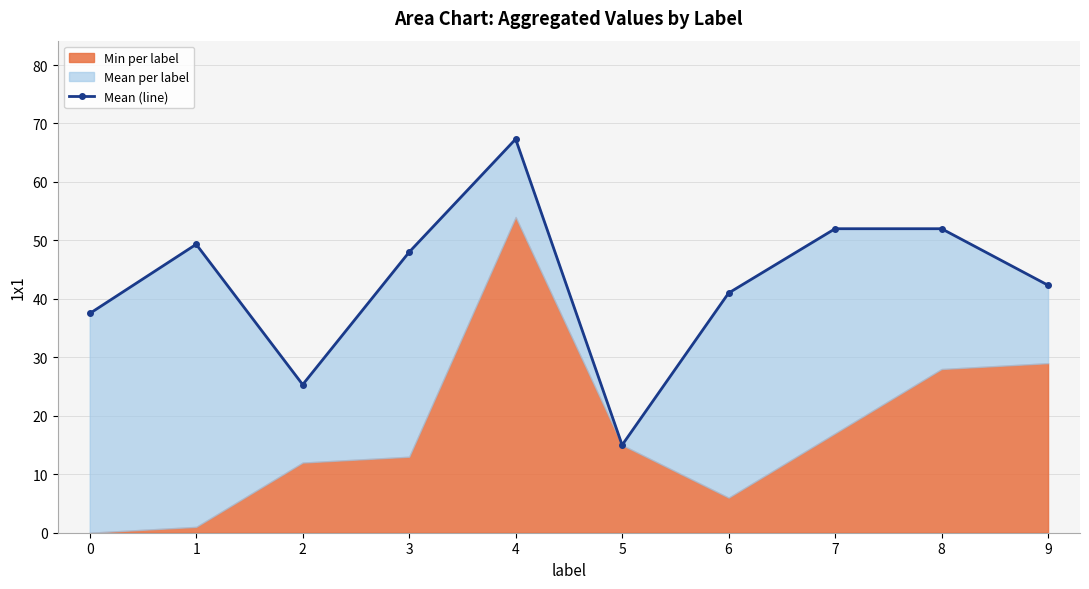

Which category has the lowest value across all series?

5